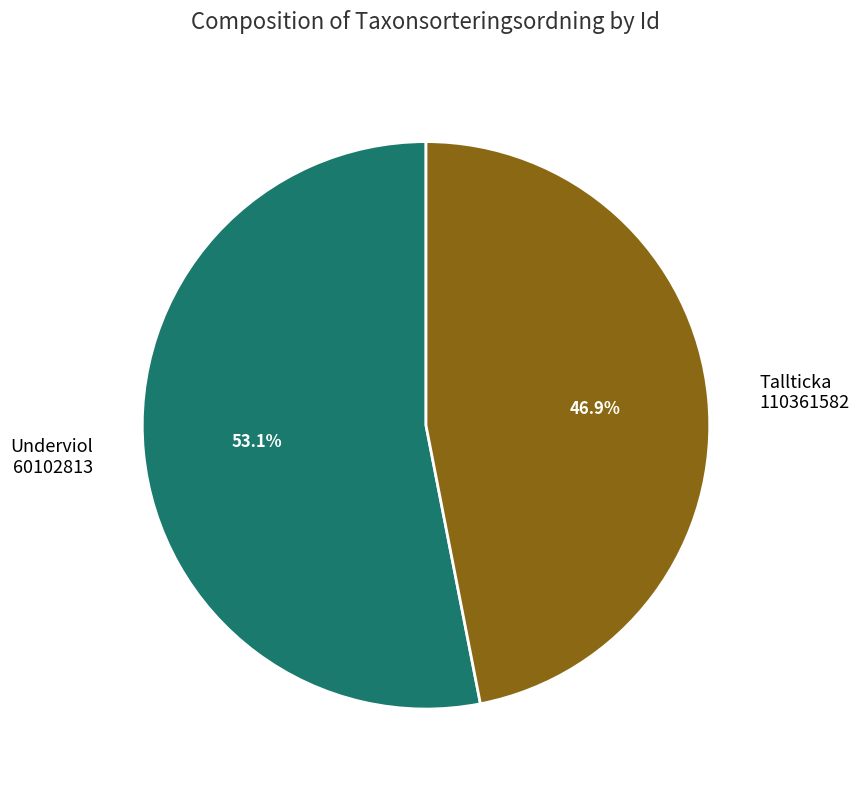

Is there a majority slice in this chart?

Yes